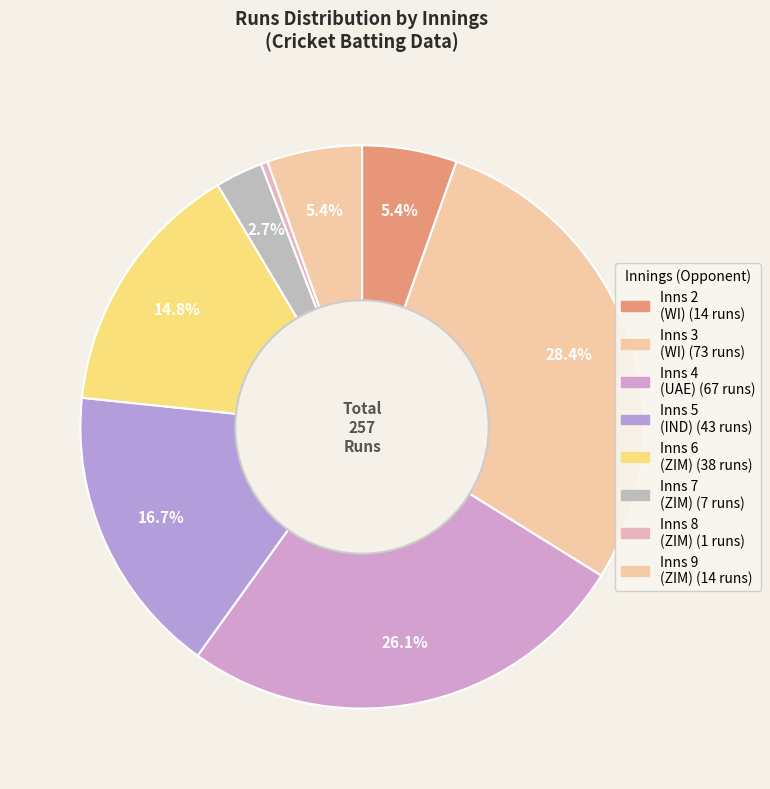

Count the number of slices in the pie.

8